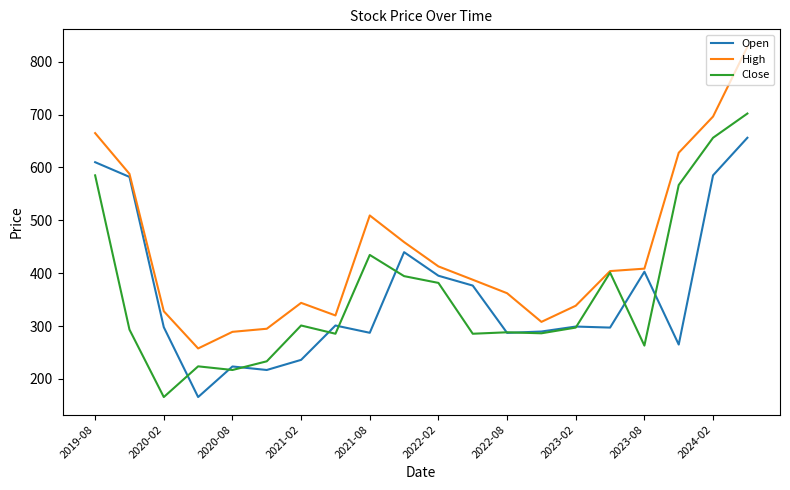

What is the minimum value for High?

257.6